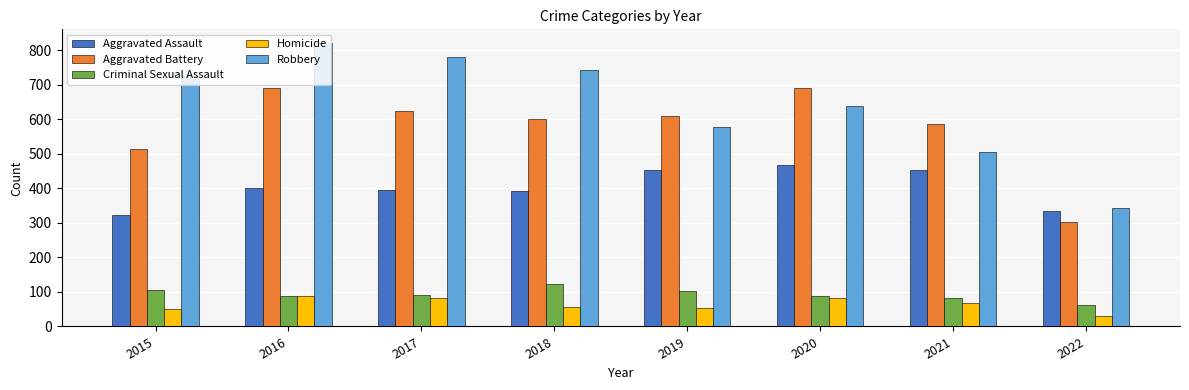

At which label is Aggravated Battery closest to 496?

2015